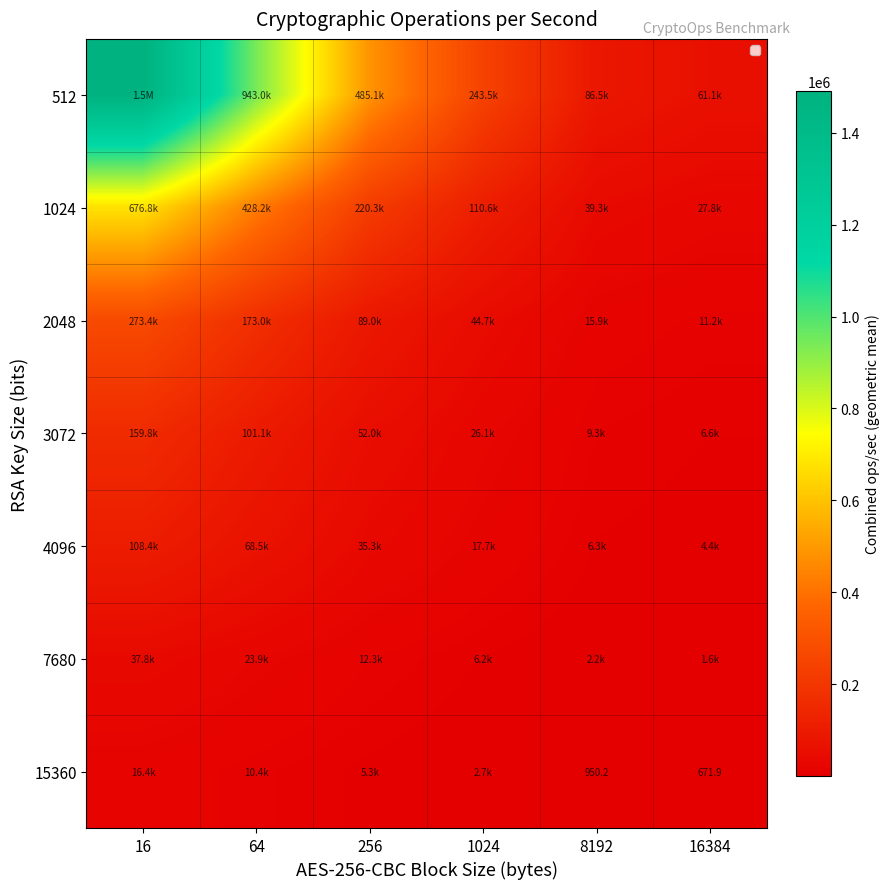

How many data points does each series have?

6